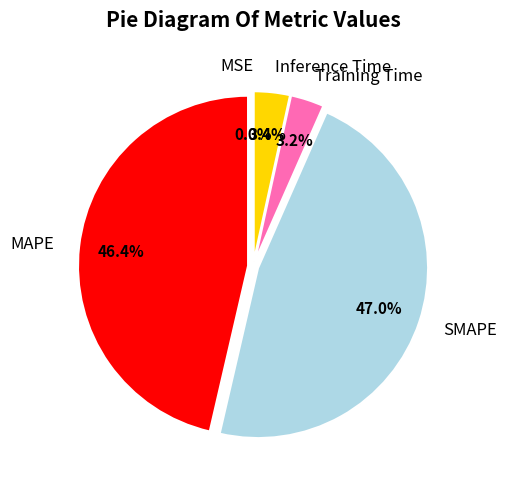

Which slice is the largest?

SMAPE